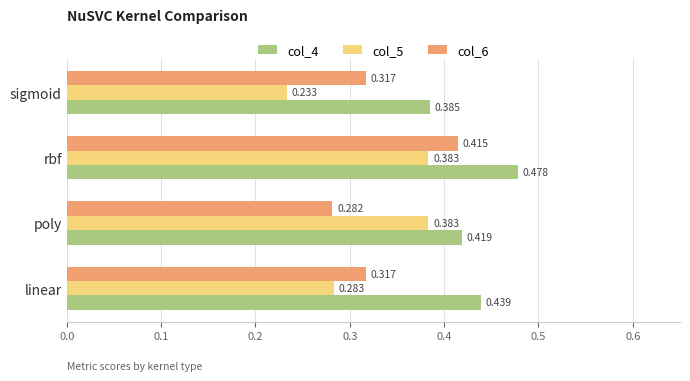

At how many categories does at least one series exceed 0?

4